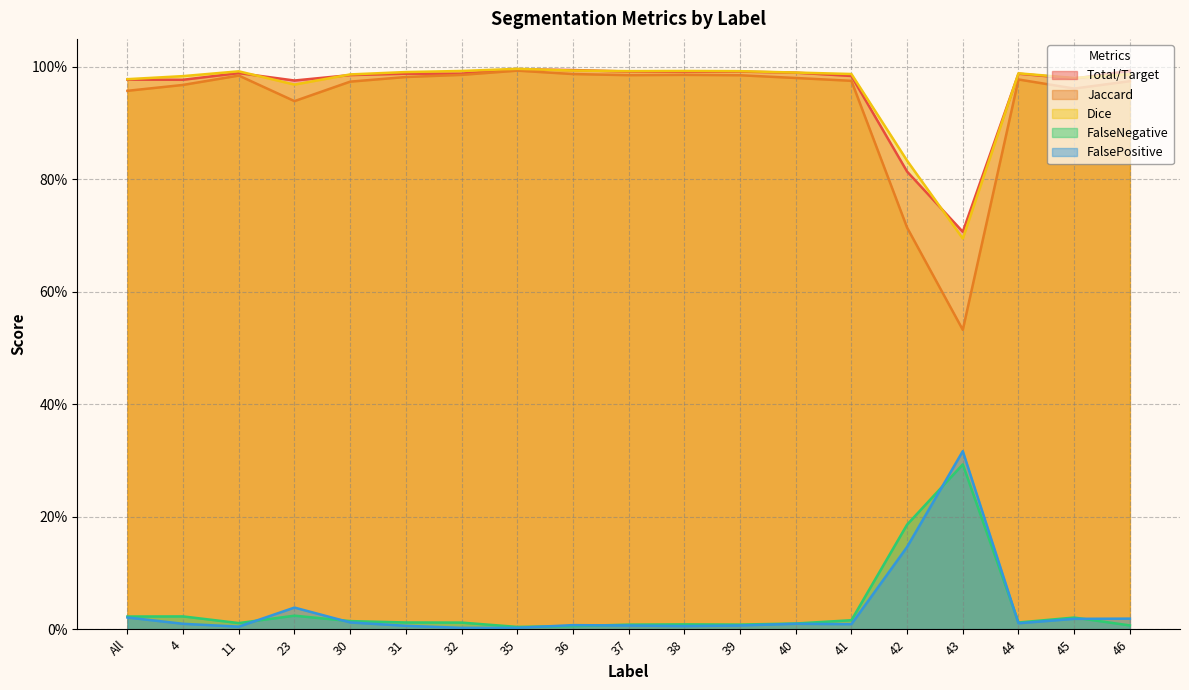

True or false: Jaccard and FalsePositive intersect in this chart.

False